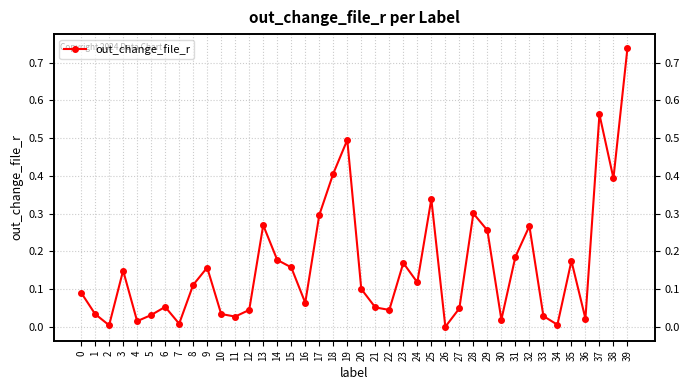

How many series are shown in this chart?

1